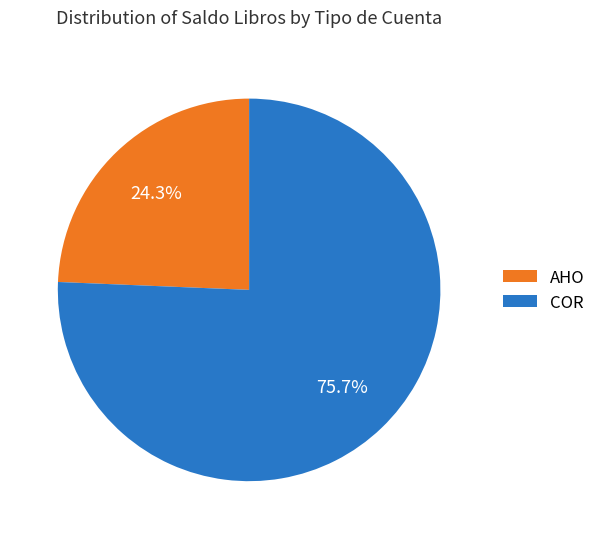

Which slice is the smallest?

AHO